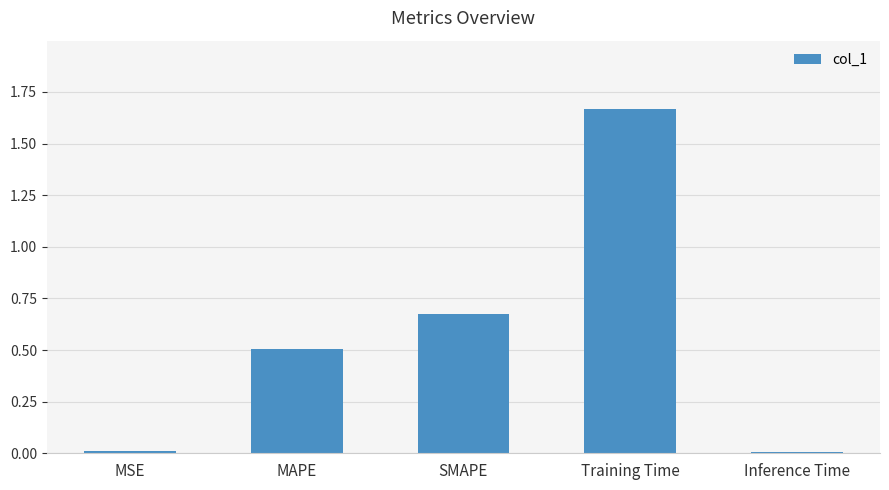

What is the label of the 4th bar from the right?

MAPE